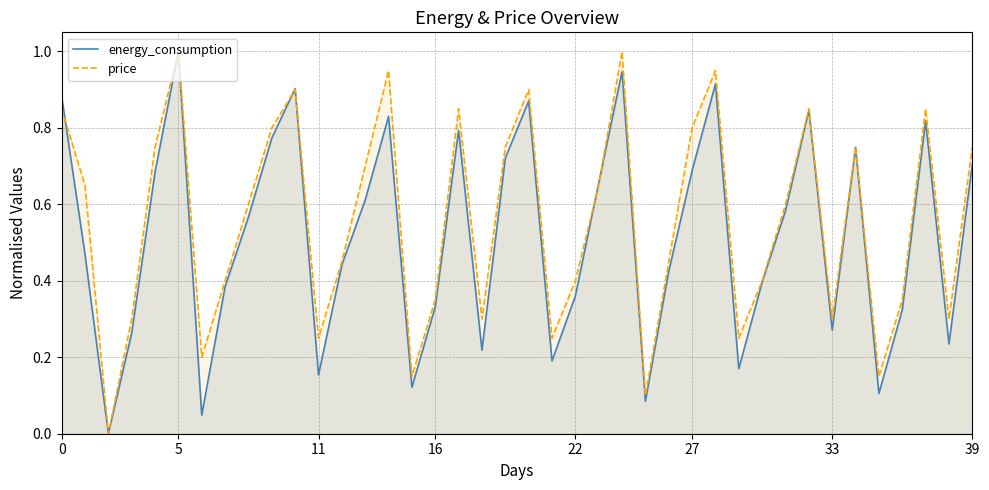

True or false: price and energy_consumption cross at least once.

True